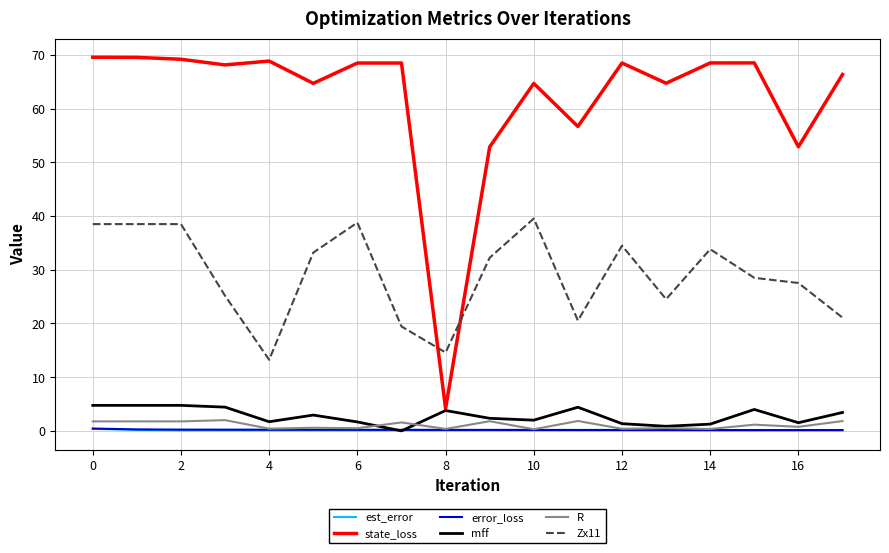

Does the chart display data point markers on the line(s)?

No